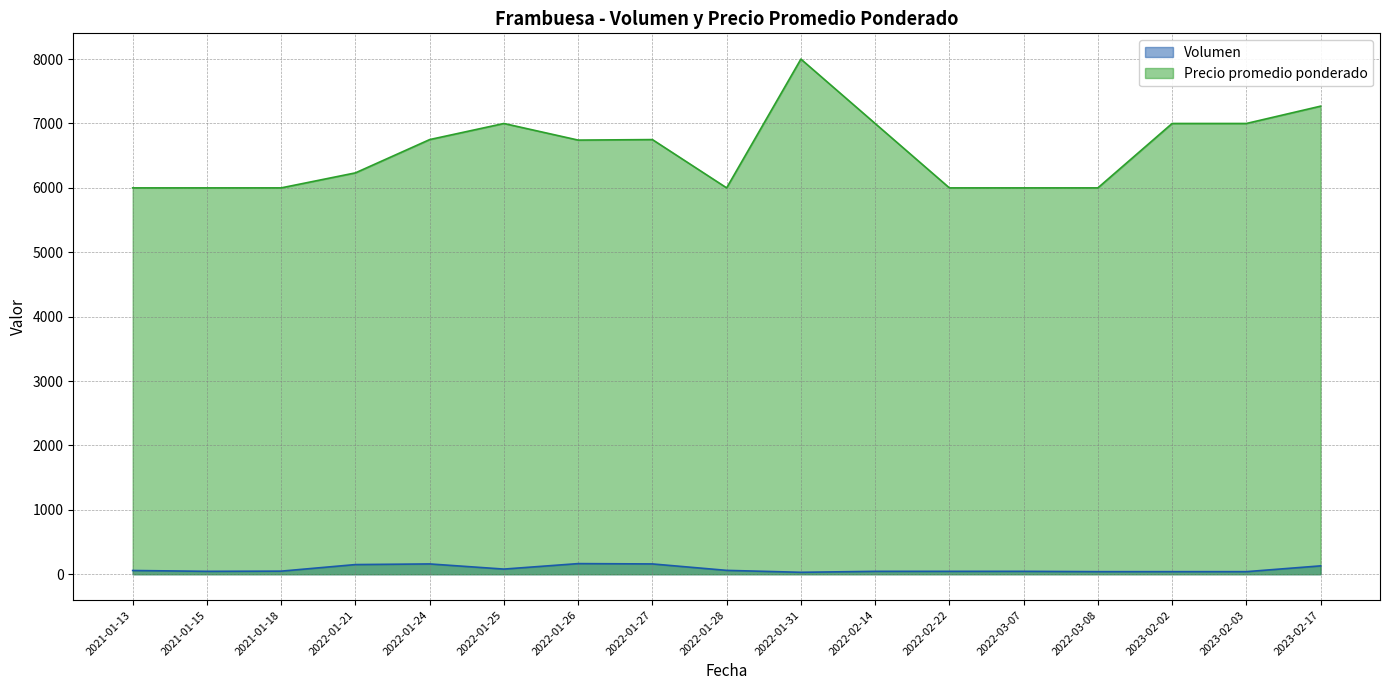

True or false: Precio promedio ponderado and Volumen intersect in this chart.

False